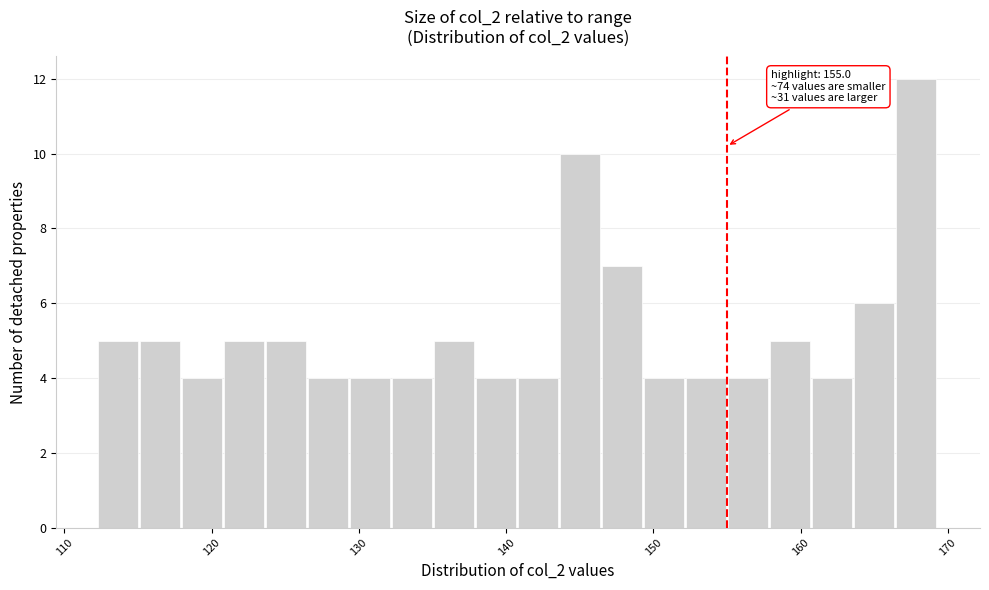

Around what value on the x-axis is the tallest bar? Give the approximate position of its centre, as read against the axis.

168